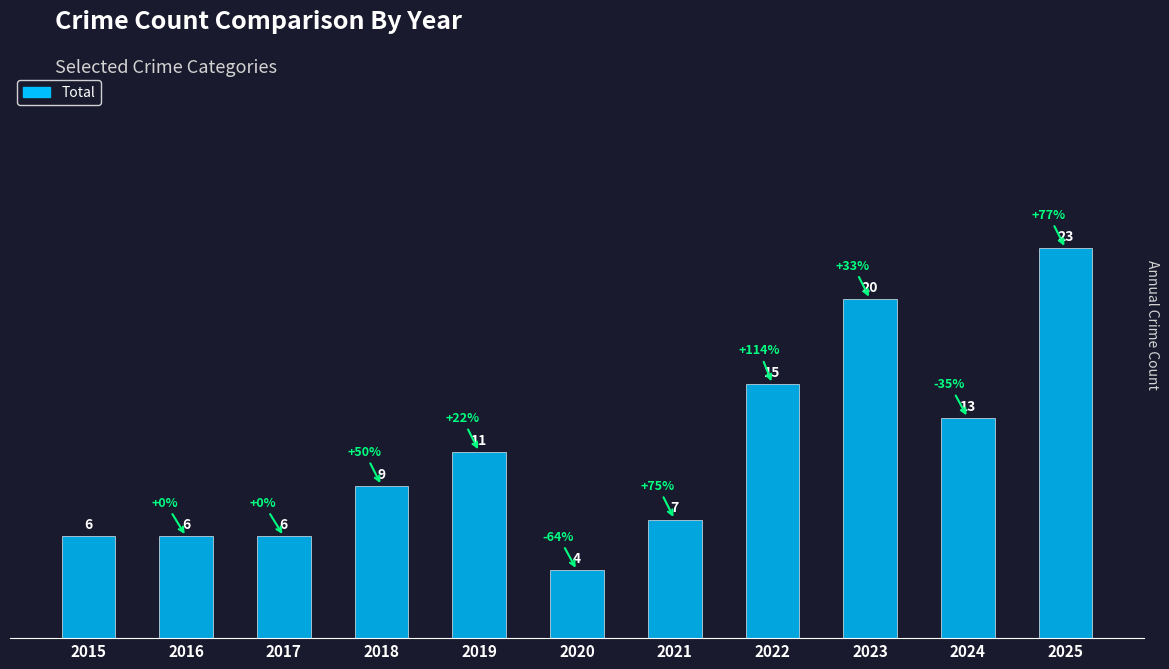

How many bars are there in total?

11